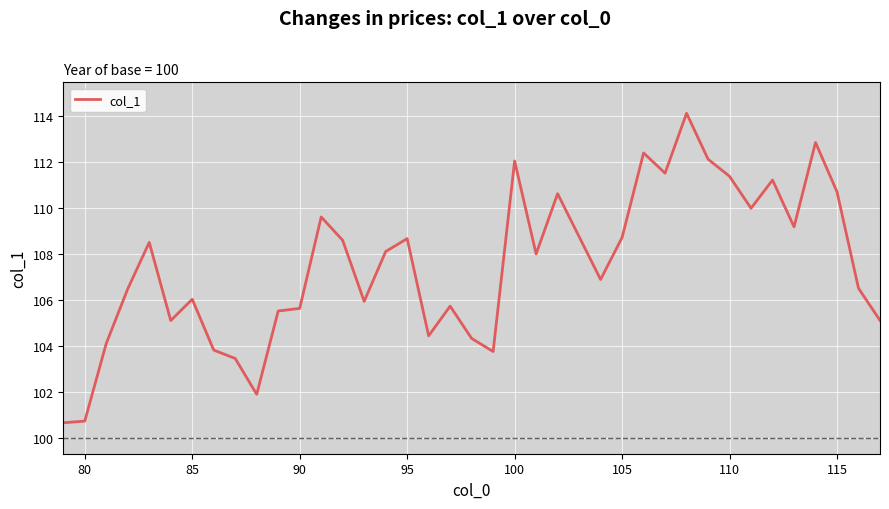

What is the greatest value displayed?

114.1